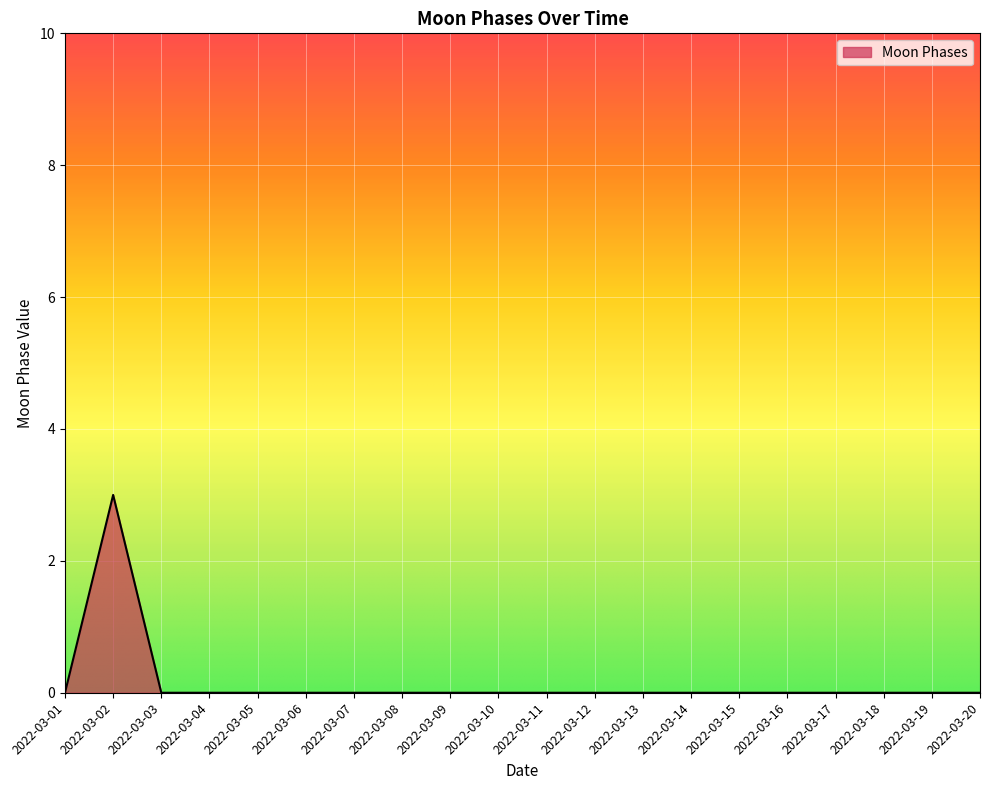

Does the chart have visible grid lines?

Yes